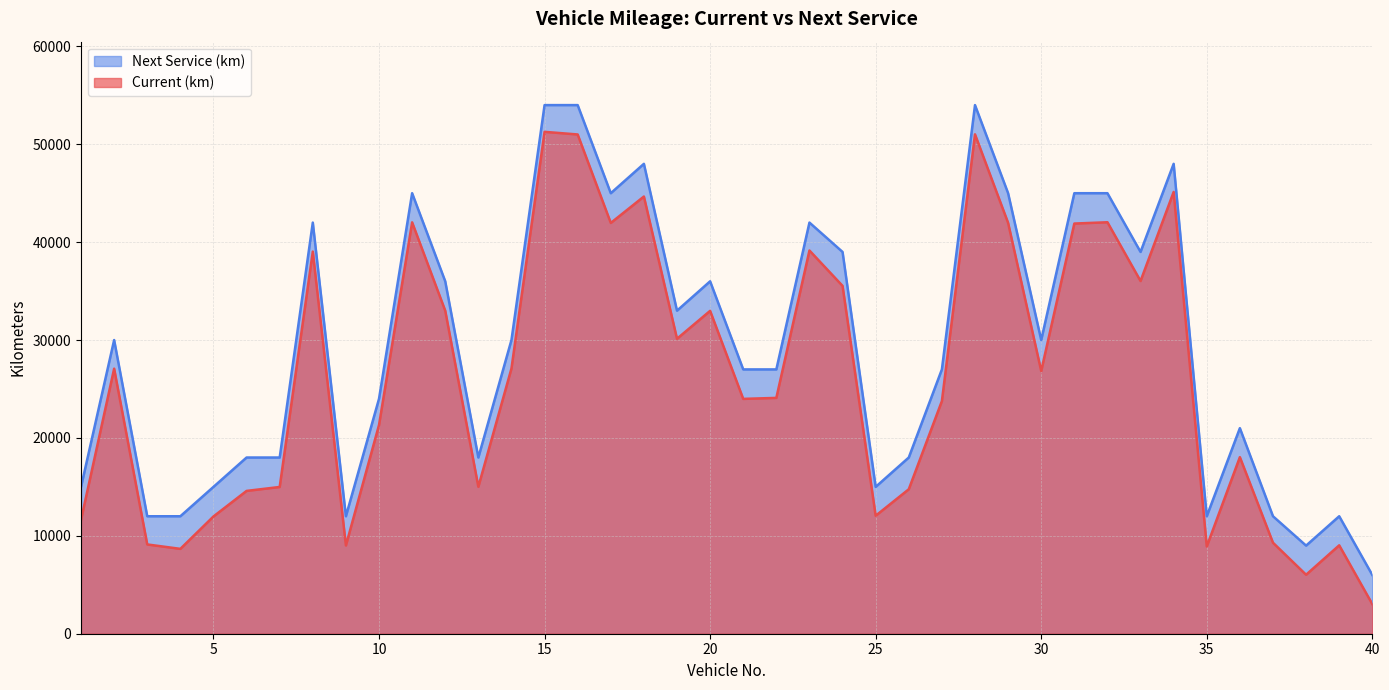

What is the approximate value of Current (km) at 21, to the nearest 10?

23990